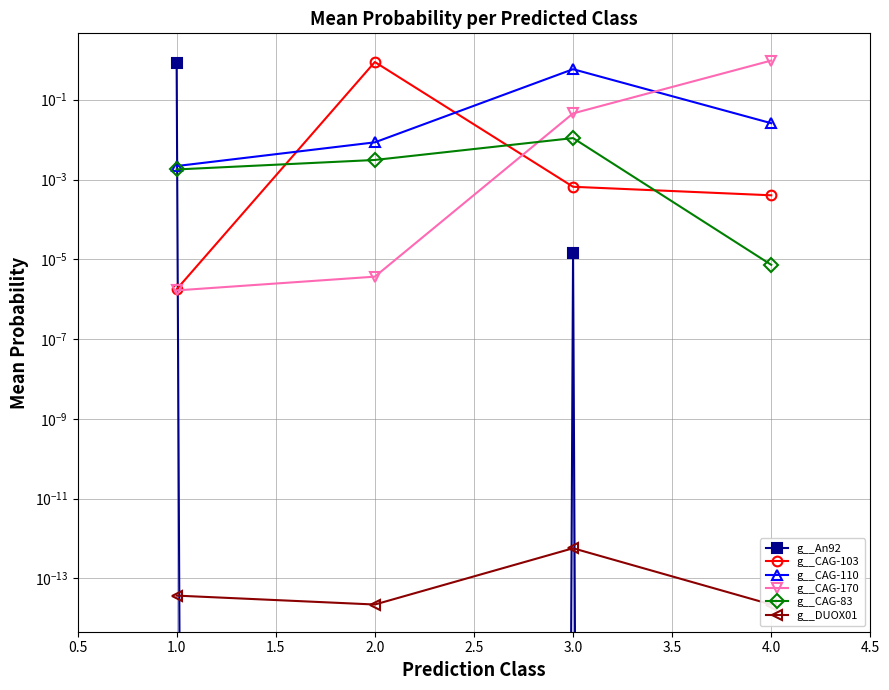

What are all the series names shown in the legend?

g__An92, g__CAG-103, g__CAG-110, g__CAG-170, g__CAG-83, g__DUOX01